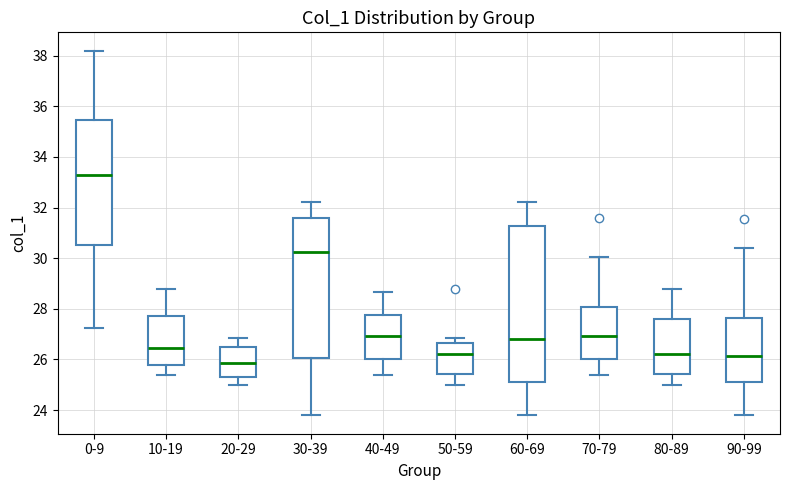

Which box is the tallest, from its lower edge to its upper edge?

60-69